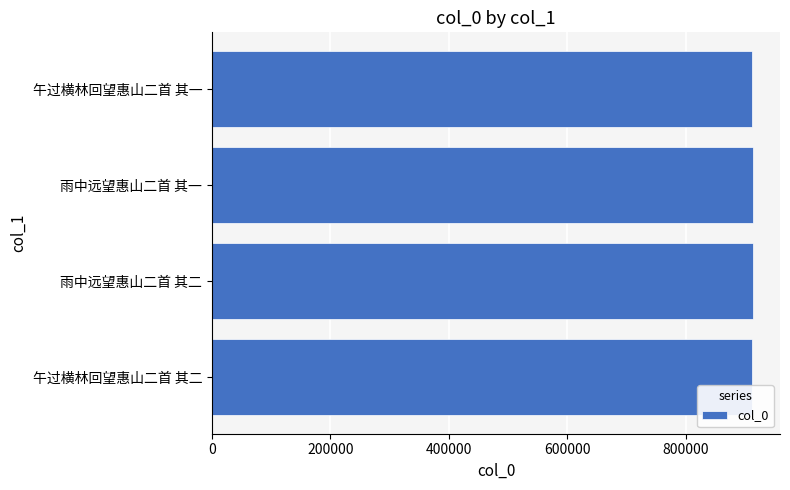

What is the ratio of the value at 雨中远望惠山二首 其一 to the value at 午过横林回望惠山二首 其二?

1.0